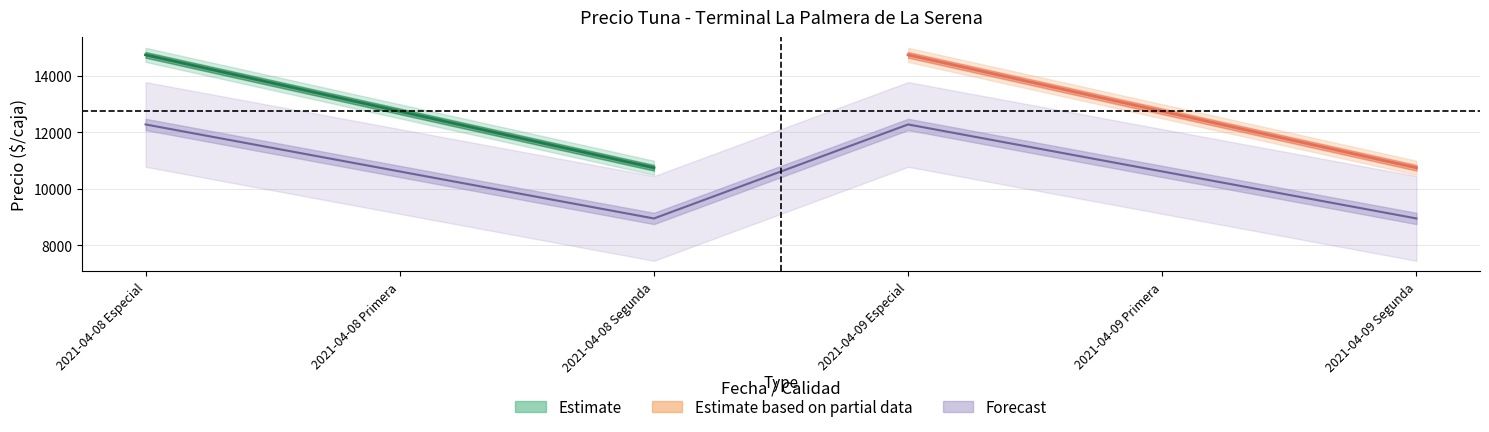

True or false: Precio $/Kg and Precio minimo cross at least once.

False